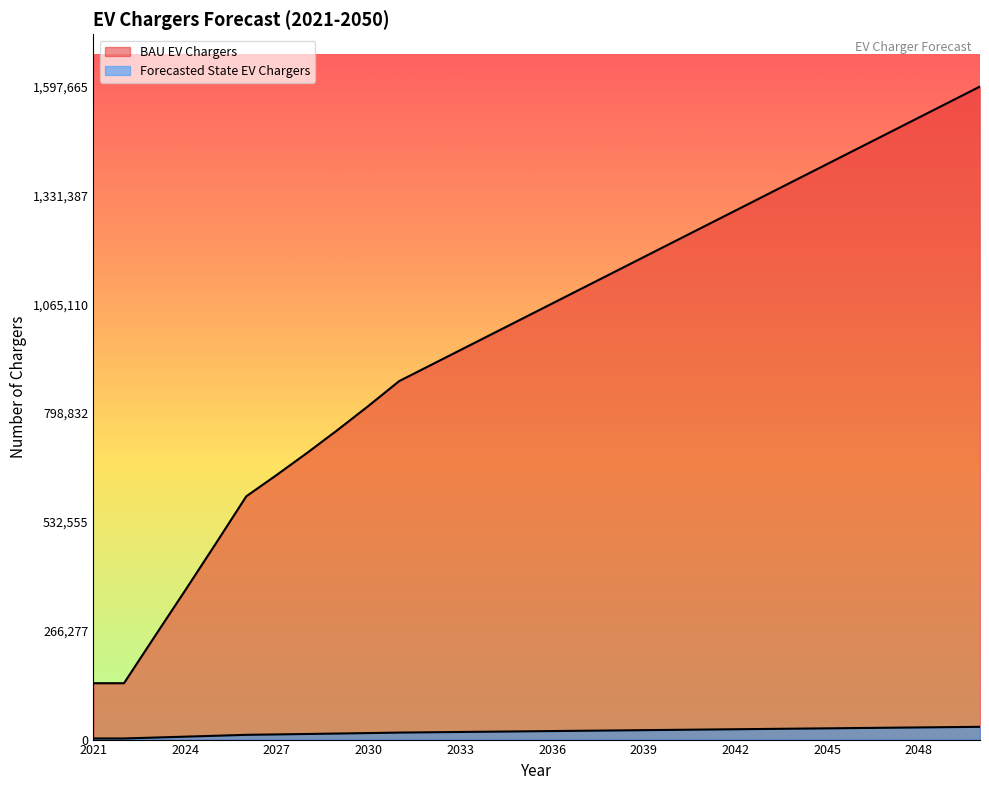

Reading left to right, list all the values displayed in this chart.

BAU EV Chargers: 2021=137902.0	2022=137902.0	2023=251762.1	2024=364830.1	2025=479244.7	2026=595164.5	2027=647672.7	2028=702003.0	2029=758234.5	2030=816525.7	2031=876955.8	2032=914887.8	2033=952819.9	2034=990752.0	2035=1028684.0	2036=1066616.1	2037=1104548.2	2038=1142480.3	2039=1180412.3	2040=1218344.4	2041=1256276.5	2042=1294208.5	2043=1332140.6	2044=1370072.7	2045=1408004.8	2046=1445936.8	2047=1483868.9	2048=1521801.0	2049=1559733.0	2050=1597665.1
Forecasted State EV Chargers: 2021=2694.0	2022=2694.0	2023=4918.3	2024=7127.2	2025=9362.3	2026=11626.9	2027=12652.7	2028=13714.1	2029=14812.6	2030=15951.3	2031=17131.9	2032=17872.9	2033=18613.9	2034=19354.9	2035=20096.0	2036=20837.0	2037=21578.0	2038=22319.1	2039=23060.1	2040=23801.1	2041=24542.1	2042=25283.2	2043=26024.2	2044=26765.2	2045=27506.2	2046=28247.3	2047=28988.3	2048=29729.3	2049=30470.3	2050=31211.4